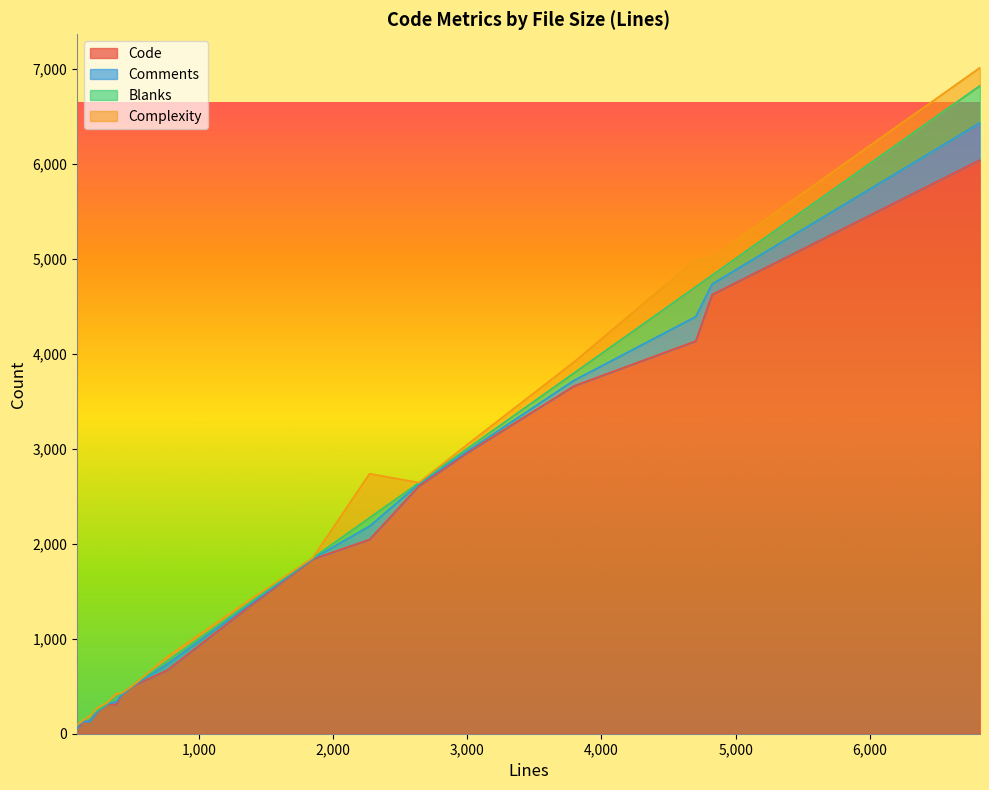

True or false: Comments and Code cross at least once.

False